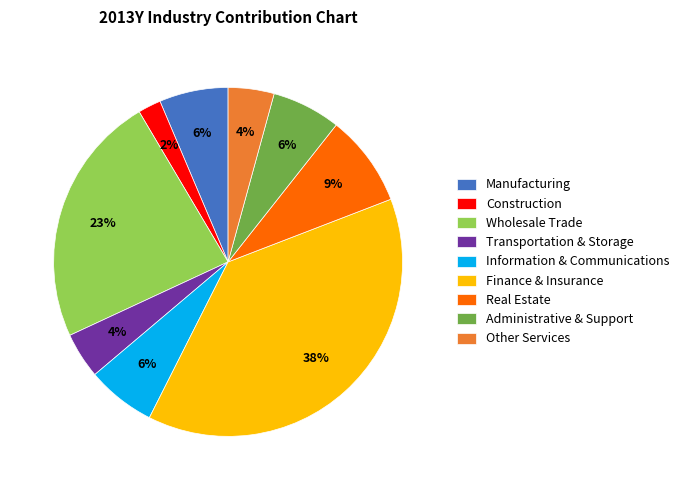

To the nearest percent, what percentage of the pie is Information & Communications?

6%